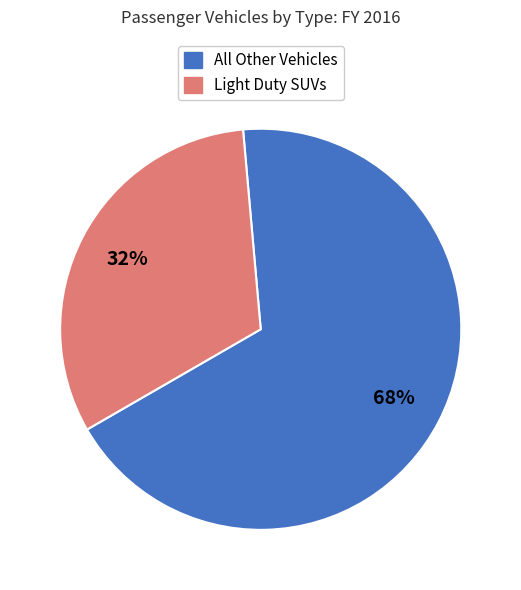

Rank the categories by value from lowest to highest.

Light Duty SUVs, All Other Vehicles